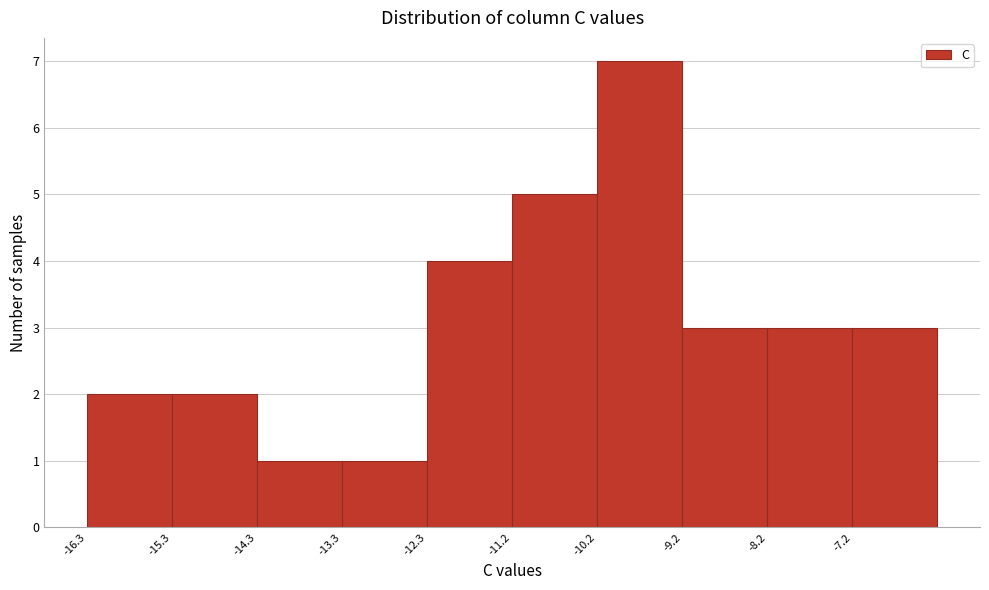

Reading left to right, list every bar in this chart as the range it spans on the x-axis followed by its height. Neither the bar edges nor the heights are printed on the chart, so give them approximately, as read against the axes.

-16.2 to -15.2: 2
-15.2 to -14.2: 2
-14.2 to -13.2: 1
-13.2 to -12.2: 1
-12.2 to -11.2: 4
-11.2 to -10.2: 5
-10.2 to -9.2: 7
-9.2 to -8.2: 3
-8.2 to -7.2: 3
-7.2 to -6.2: 3